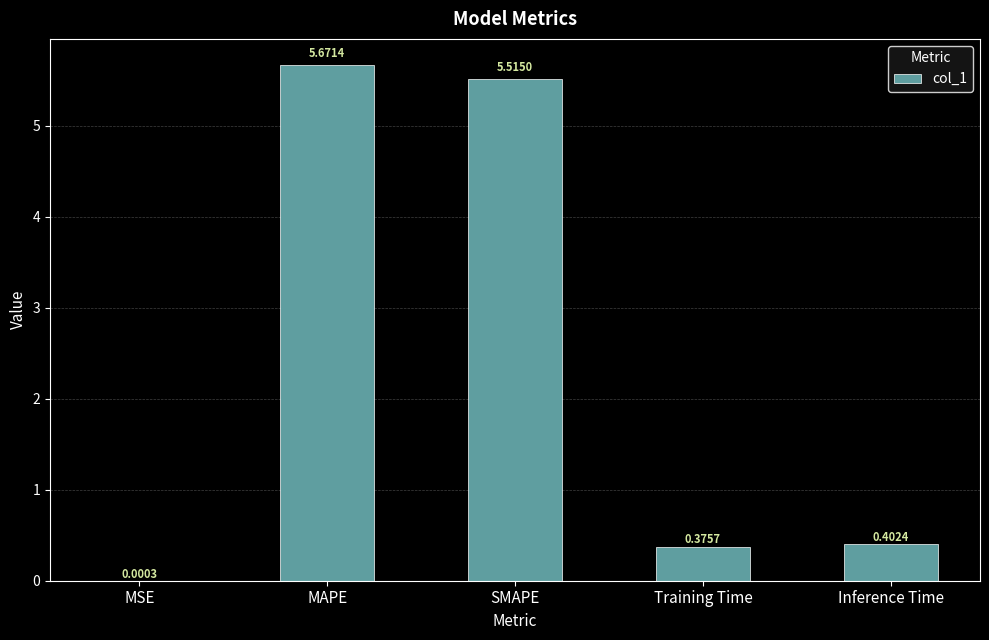

What is the sum of all values?

12.0